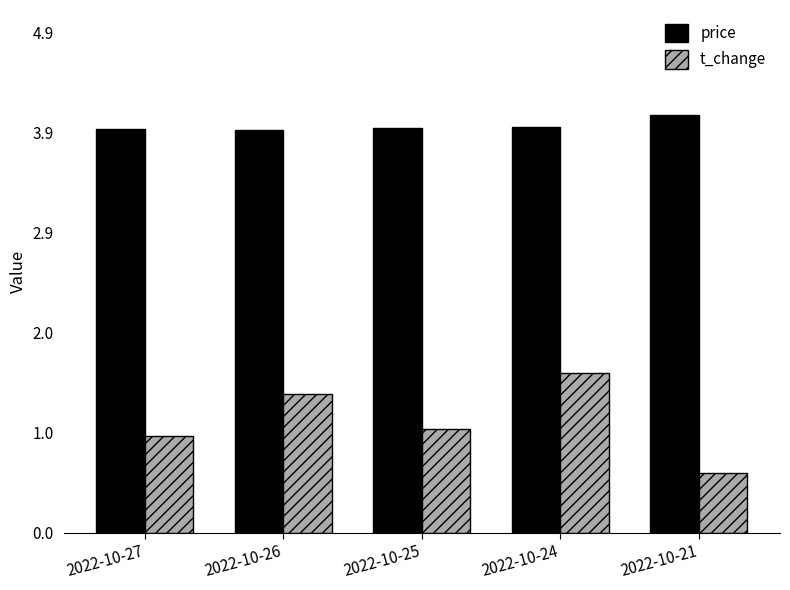

How many price values are between 3 and 4?

4